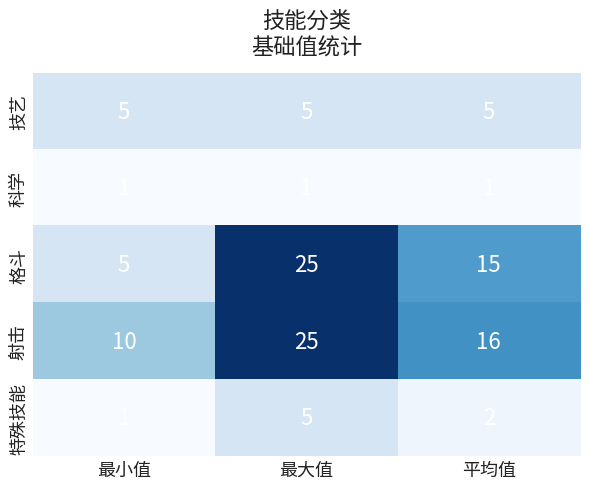

The 格斗 series shows 15 at 平均值. True or false?

True